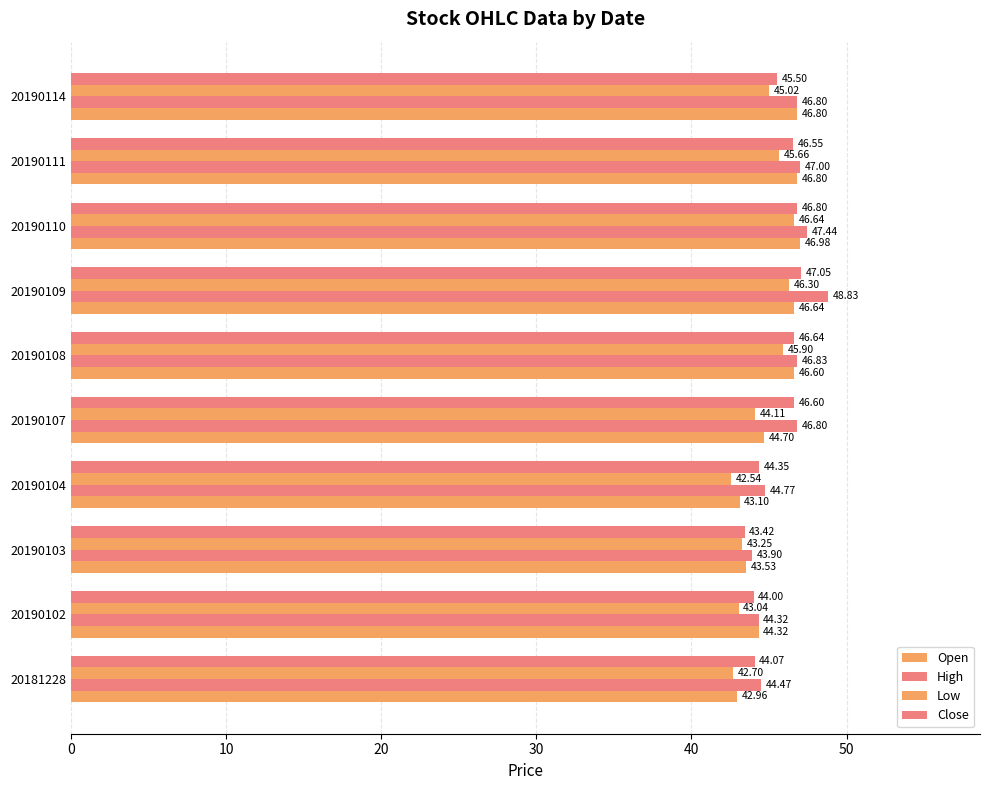

How many series are shown in this chart?

4